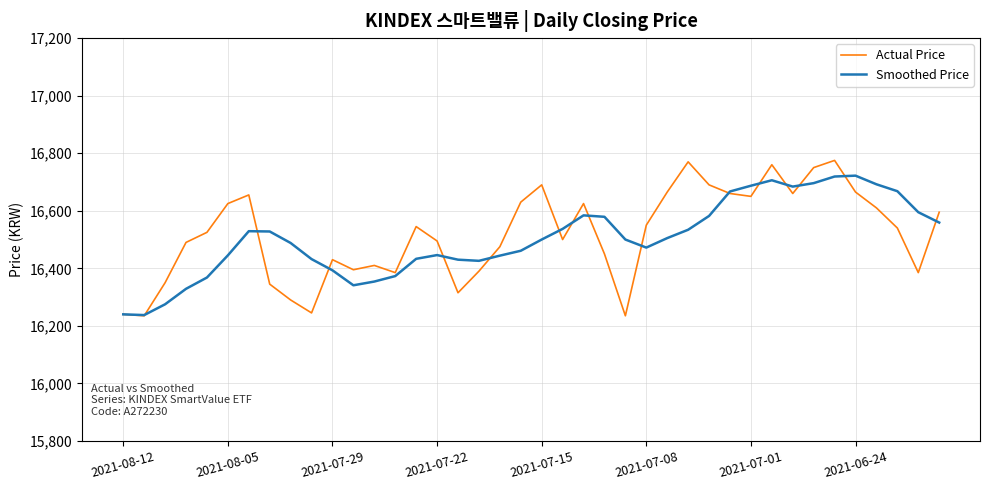

What is the maximum value for Smoothed Price?

16722.0